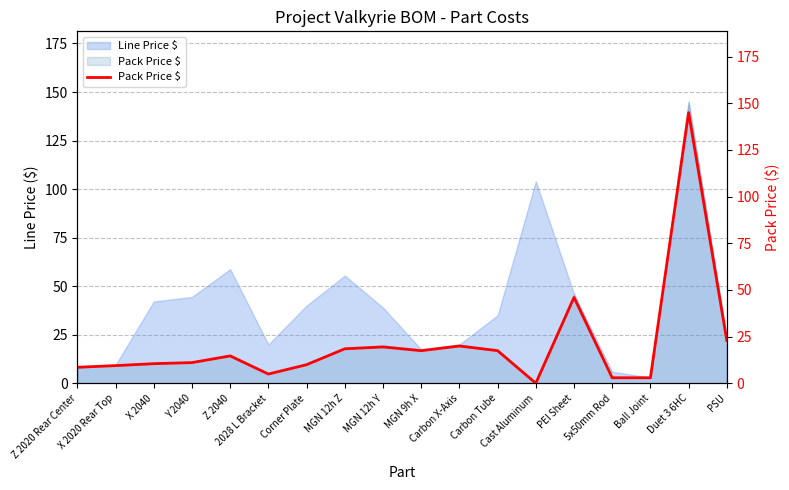

Where is the data nearest to the value 72?

PEI Sheet